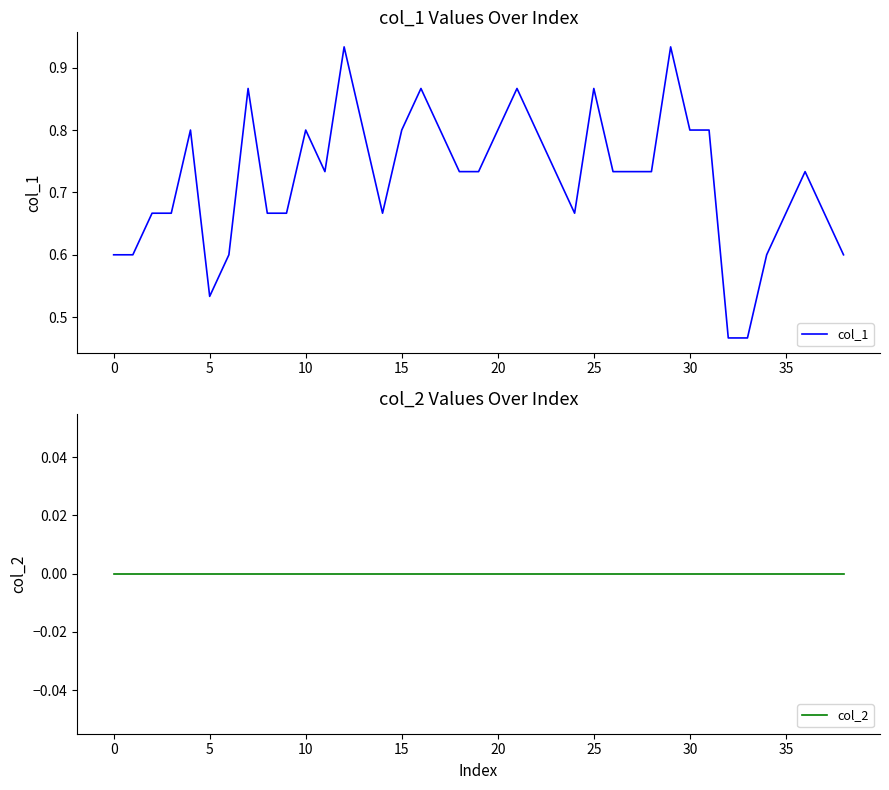

Is the value of col_1 at 19 greater than the value of col_2 at 22?

Yes